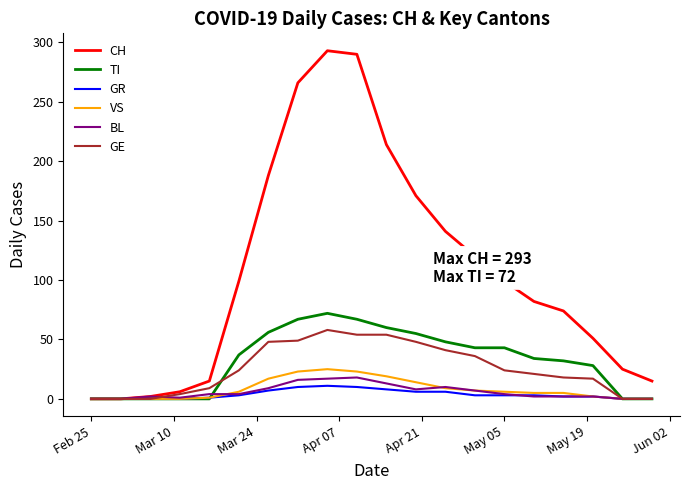

Which series has the largest range (max minus min)?

CH